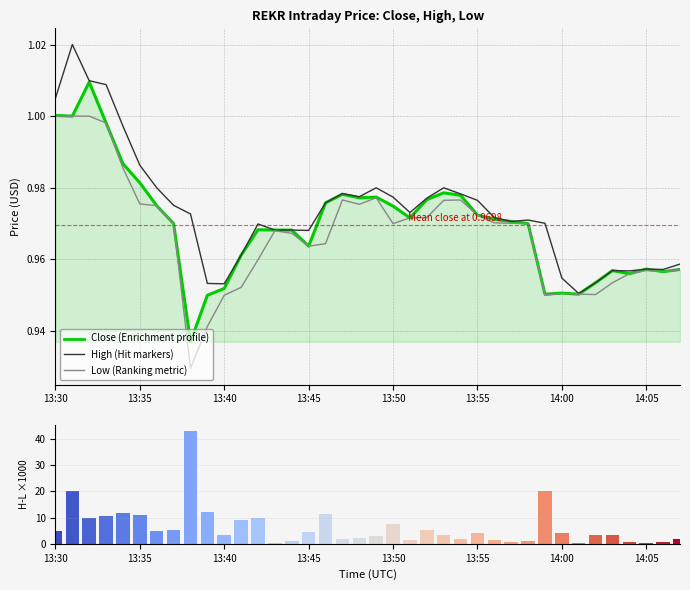

Which series has the largest range (max minus min)?

High-Low spread (×1000)